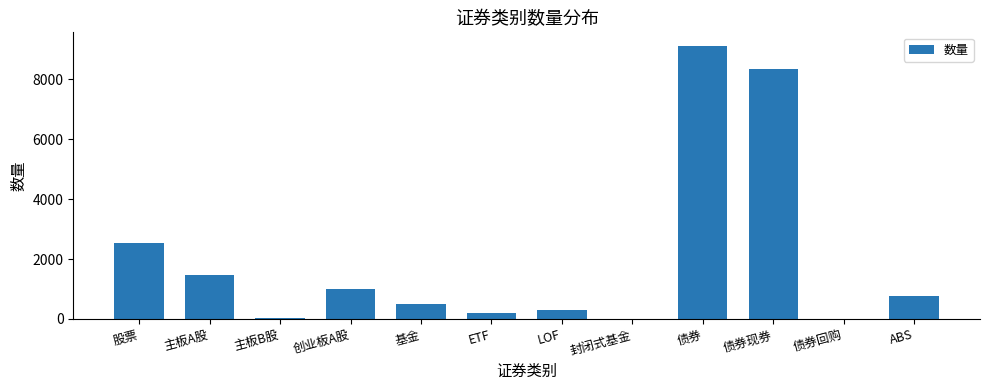

The chart shows a value of 1471 at 主板A股. True or false?

True